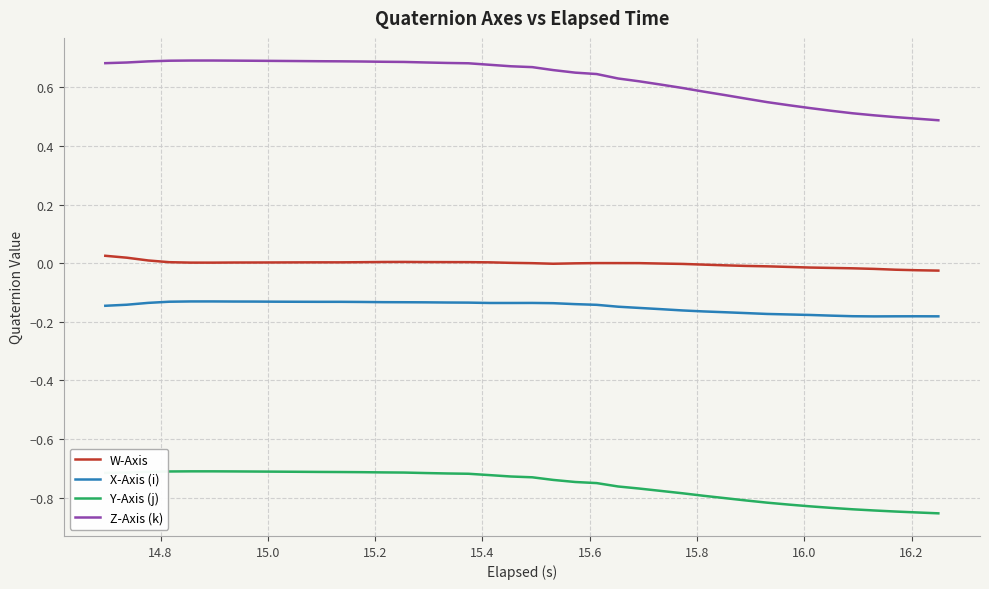

Which series has the largest total across all categories?

Z-Axis (k)